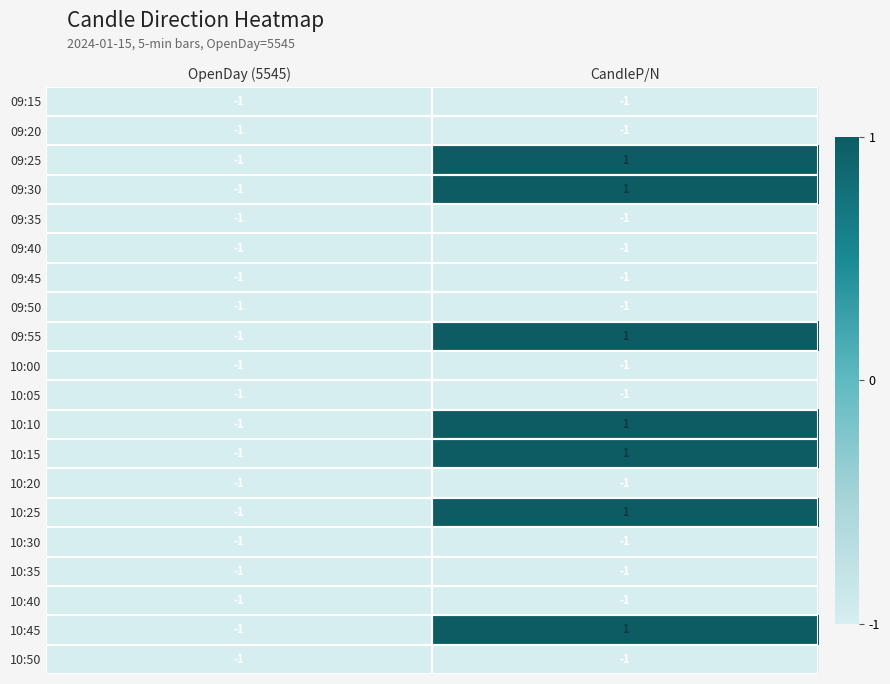

What is the spread (max minus min) of values at CandleP/N?

2